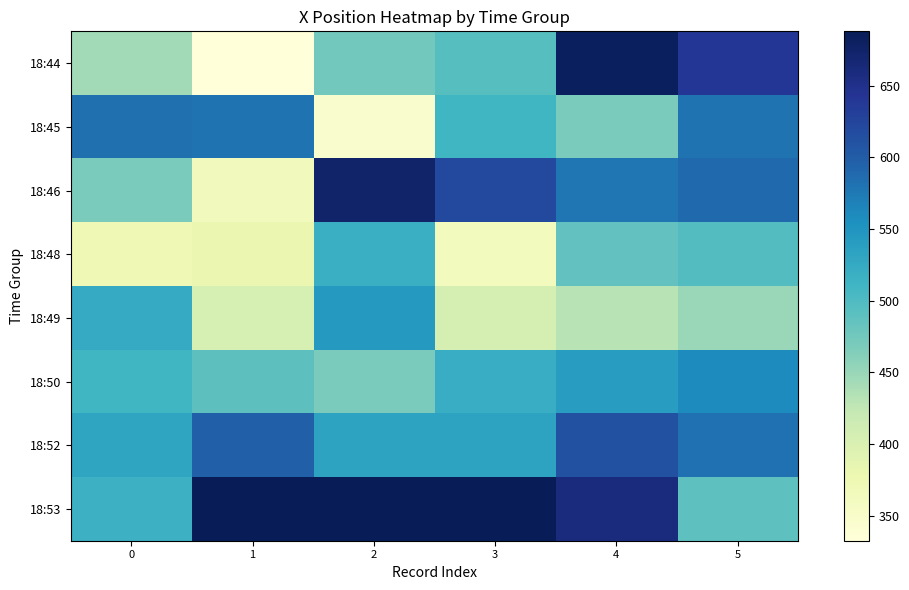

Is it true that 18:52 equals 383.6 at 1?

False